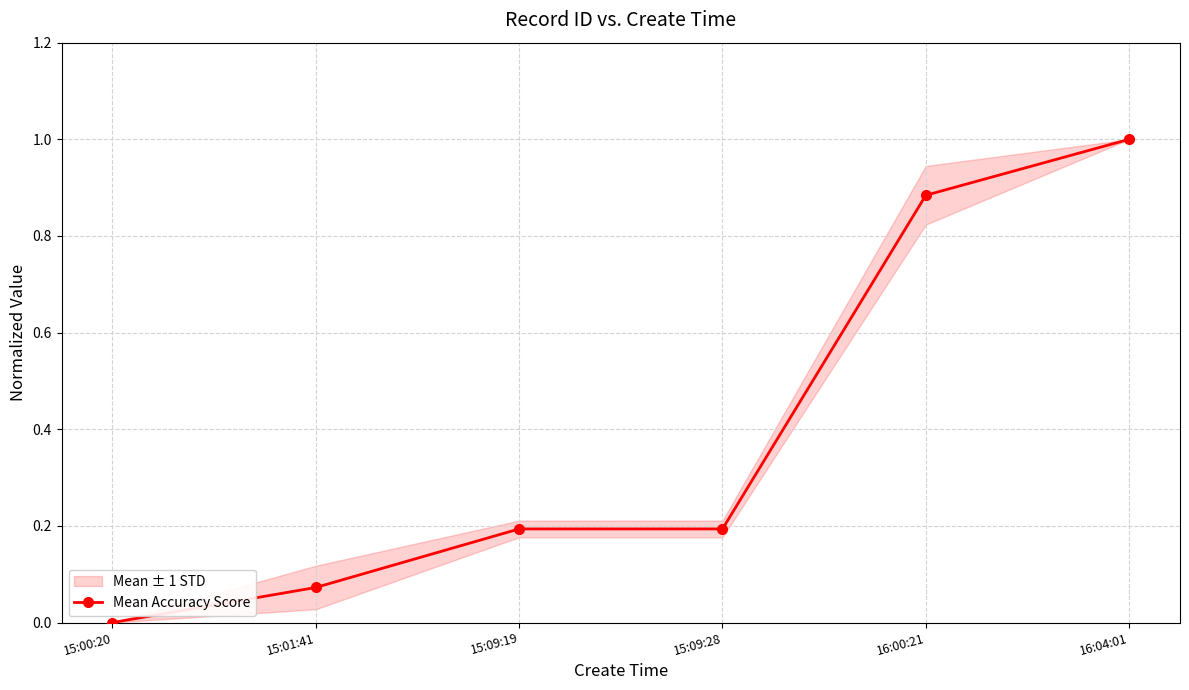

List the labels in order of value, largest first.

16:04:01, 16:00:21, 15:09:19, 15:09:28, 15:01:41, 15:00:20